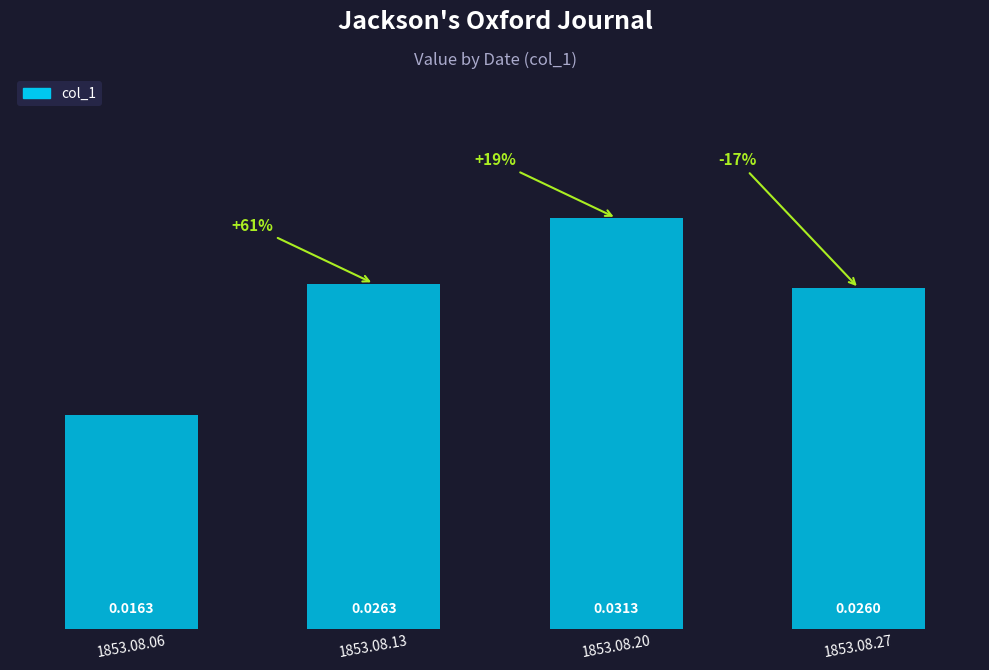

How many series are shown in this chart?

1